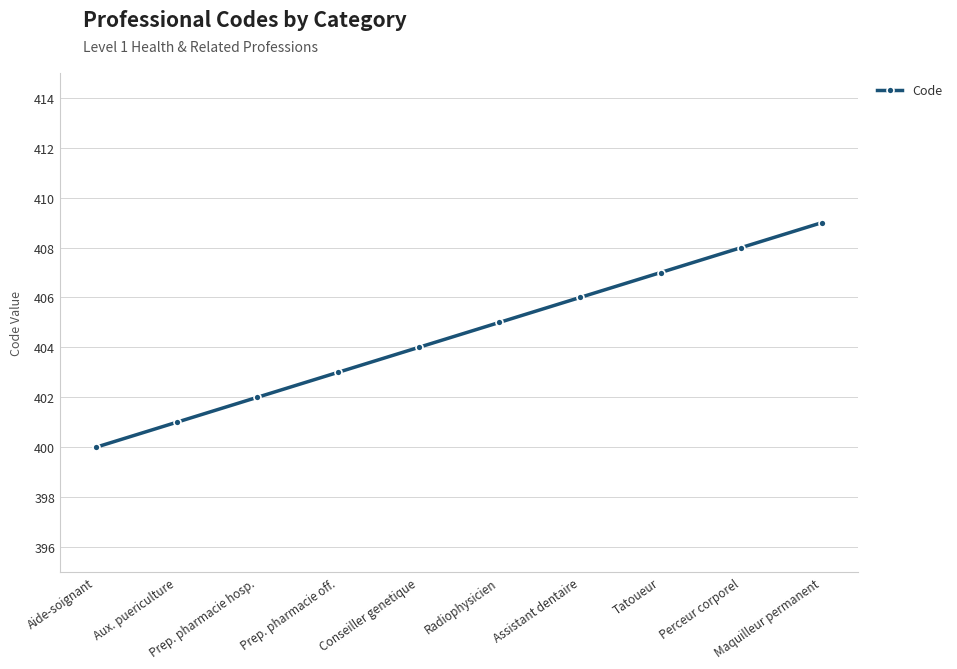

At which category does the chart reach its peak across all series?

Maquilleur permanent